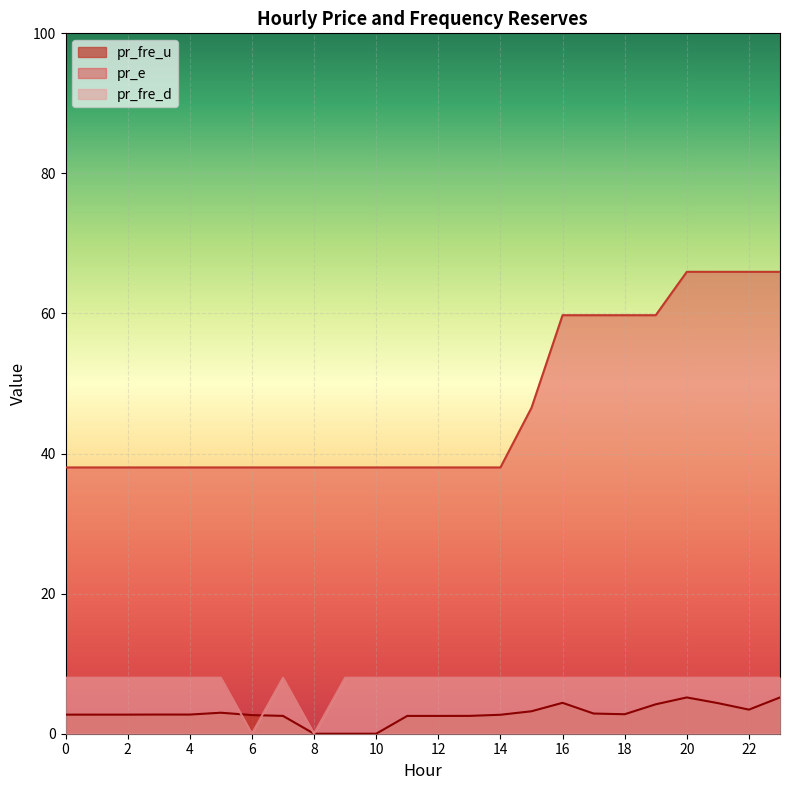

At how many categories does at least one series exceed 34?

24